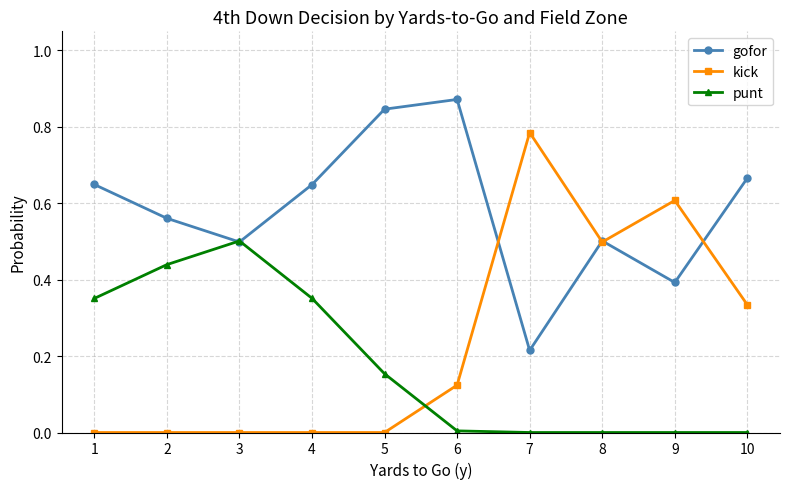

Where is the first local maximum for punt?

3